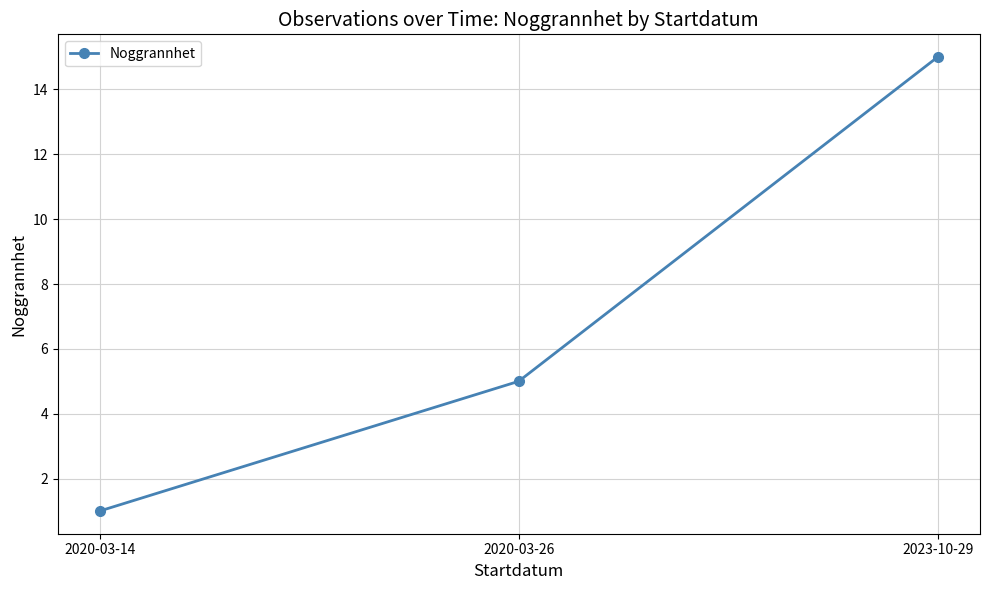

Reading left to right, list all the values displayed in this chart.

1	5	15